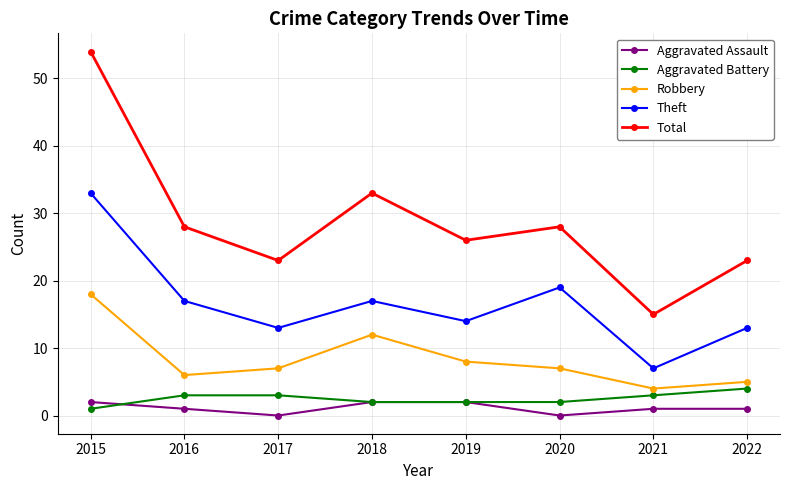

What is the difference between the second highest and minimum values in the Aggravated Battery series?

2